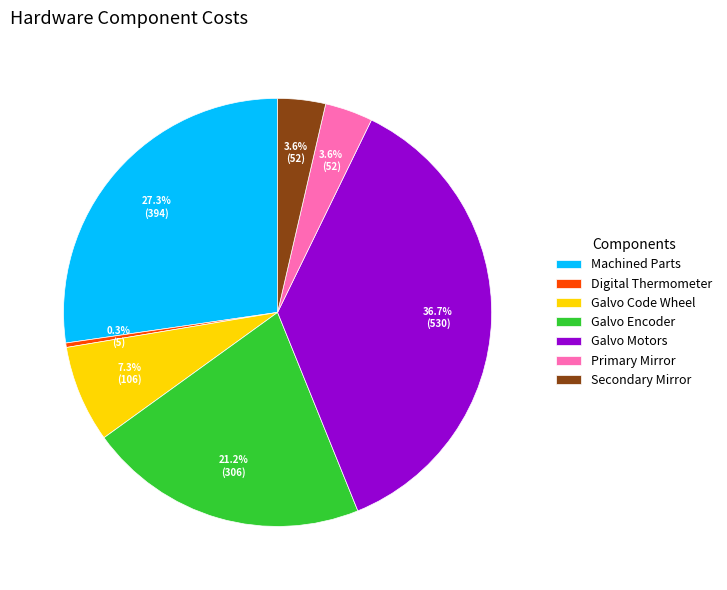

Which has a higher value, Galvo Encoder or Machined Parts?

Machined Parts